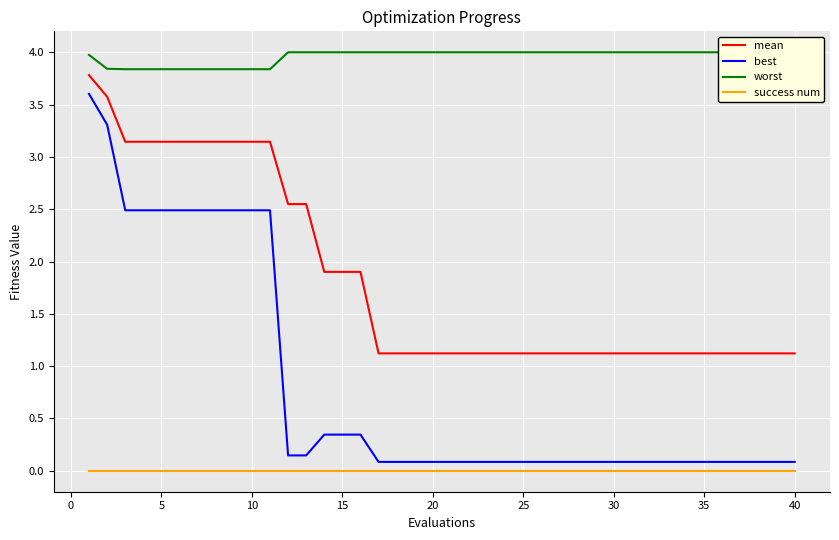

True or false: success num and mean cross at least once.

False